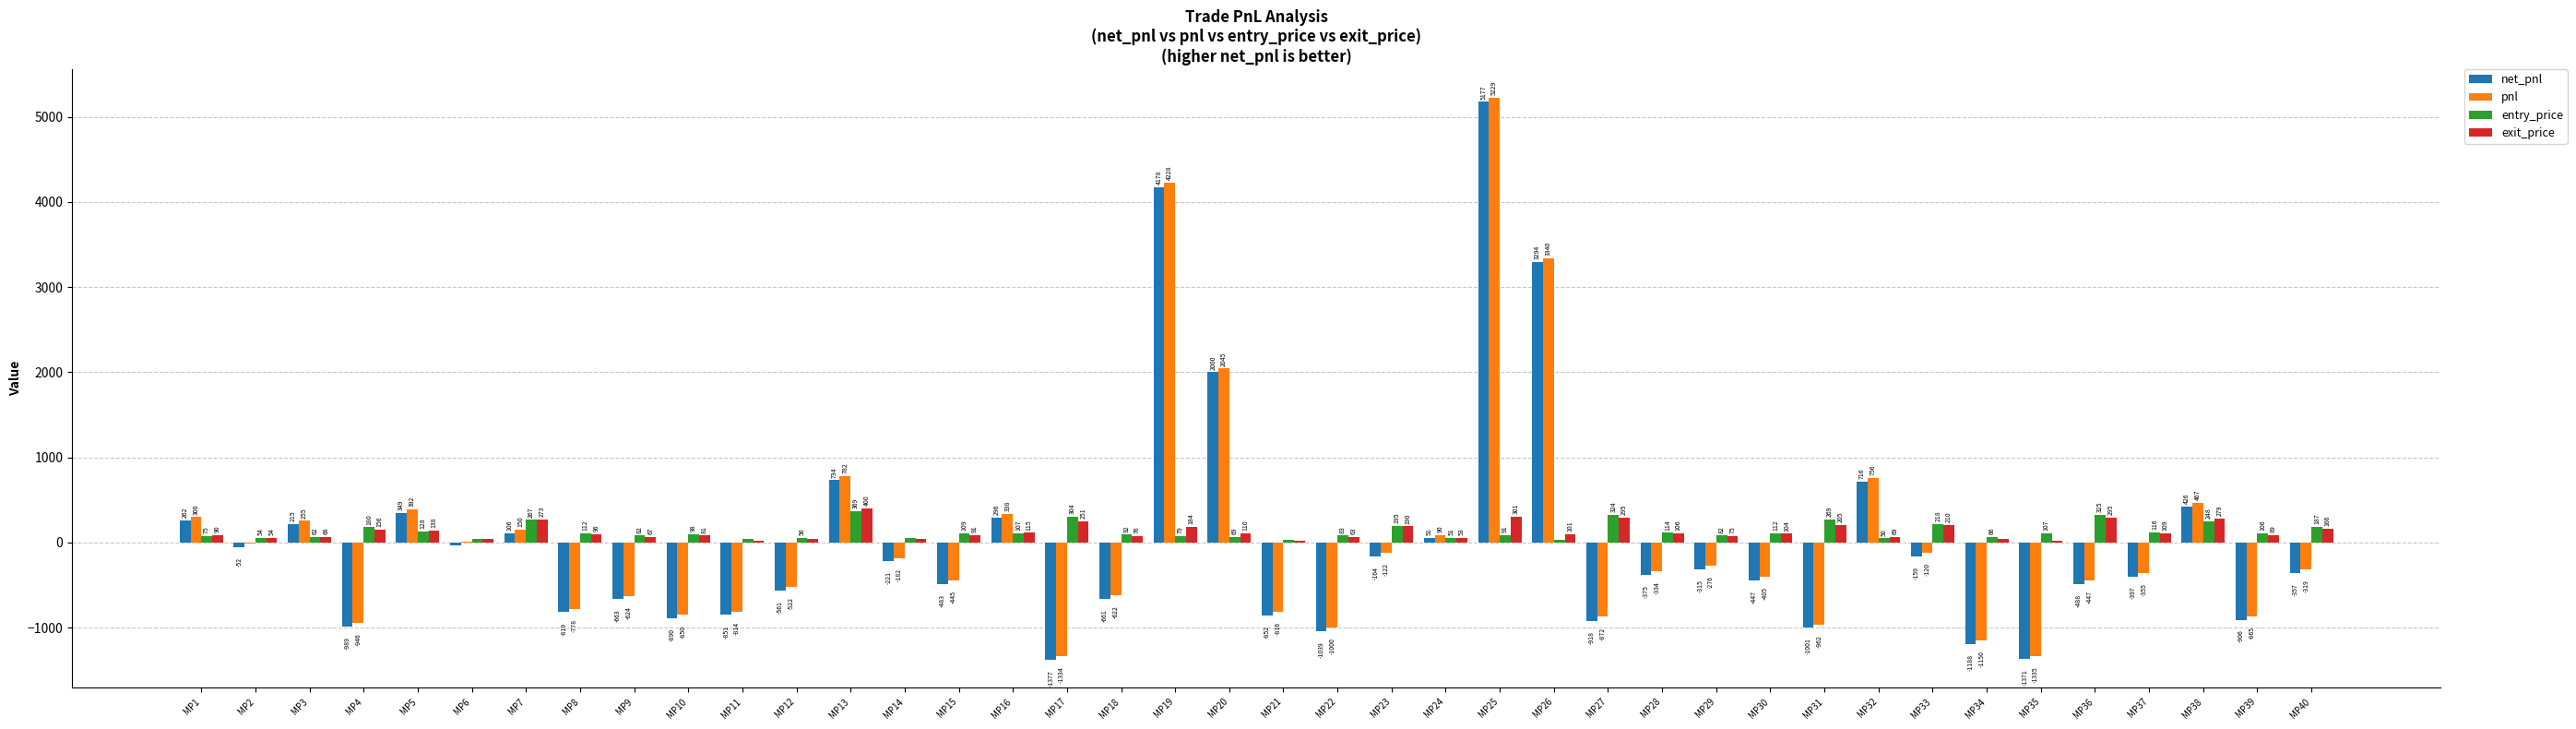

At which label does net_pnl first exceed -357?

MP1